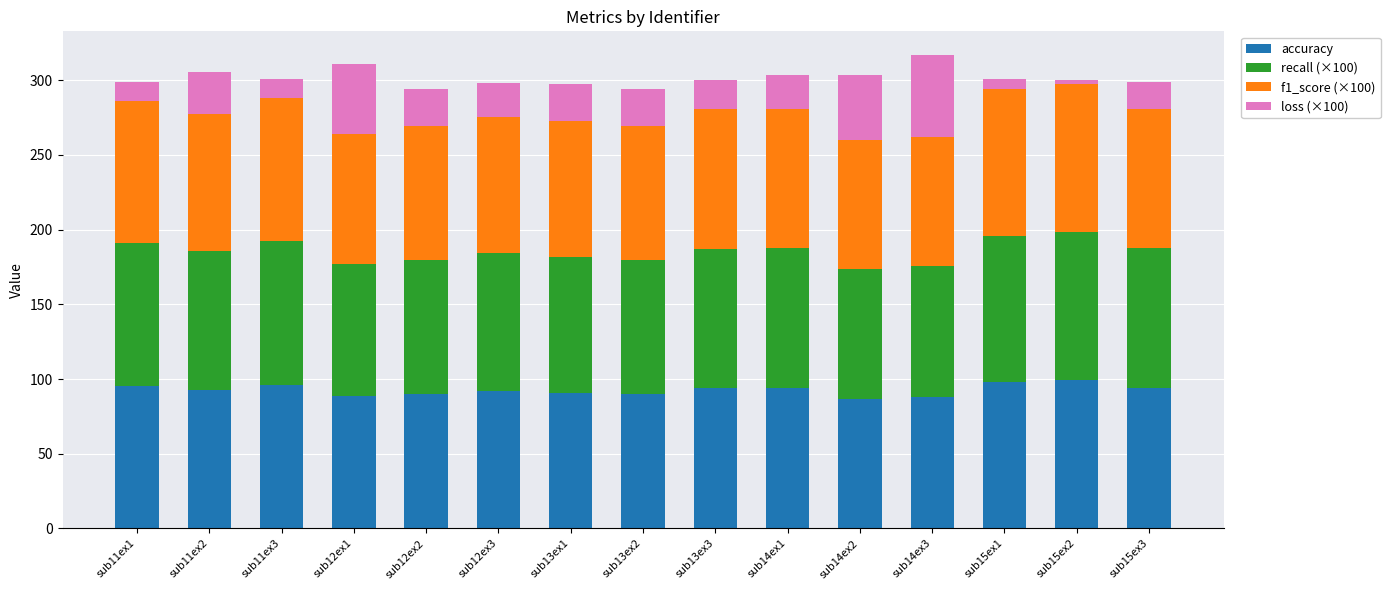

What is the total value across all series at sub13ex2?

294.0